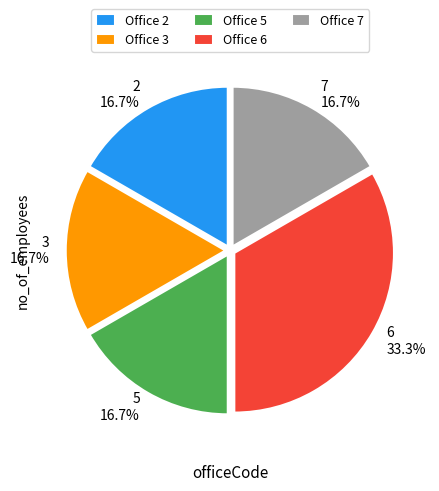

How much of the chart is everything except 5?

83.3%